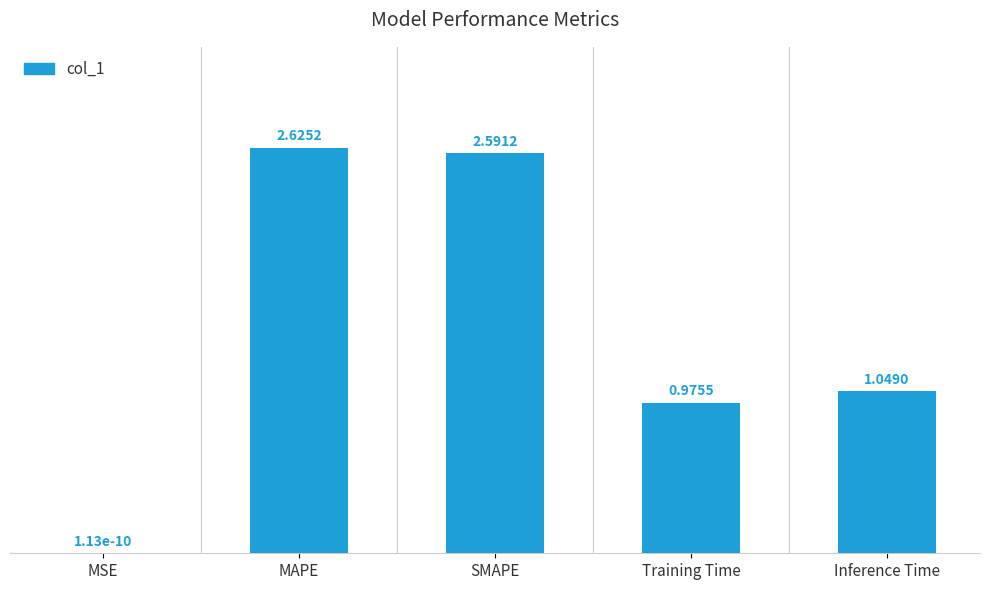

How many categories are shown in the chart?

5